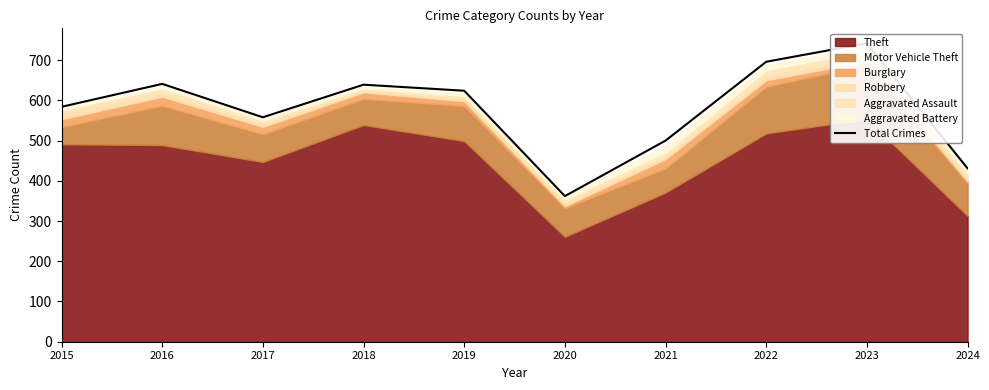

Which label corresponds to the largest value in the chart?

2023